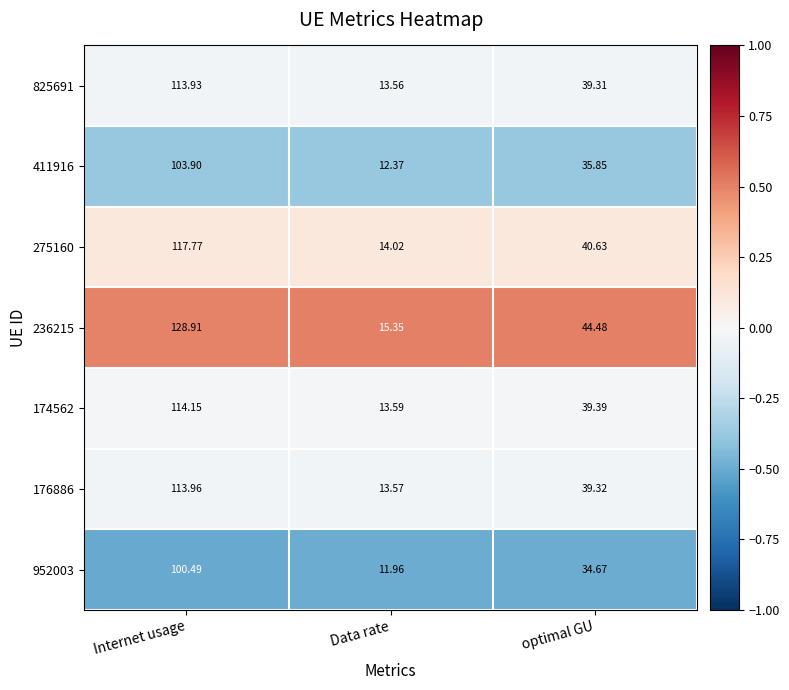

List the labels in order of 176886 value, largest first.

Internet usage, optimal GU, Data rate